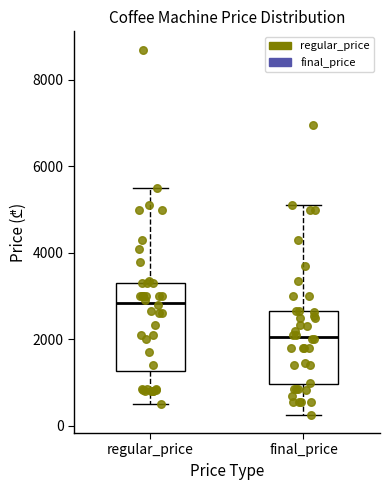

Reading left to right, read every box against the y-axis: the position of its median line, the range the box covers, and the ends of its whiskers. The values are not printed on the chart, so give them approximately, as read against the axis.

regular_price: median 2800, box 1200 to 3200, whiskers 600 to 5400
final_price: median 2000, box 1000 to 2600, whiskers 200 to 5000